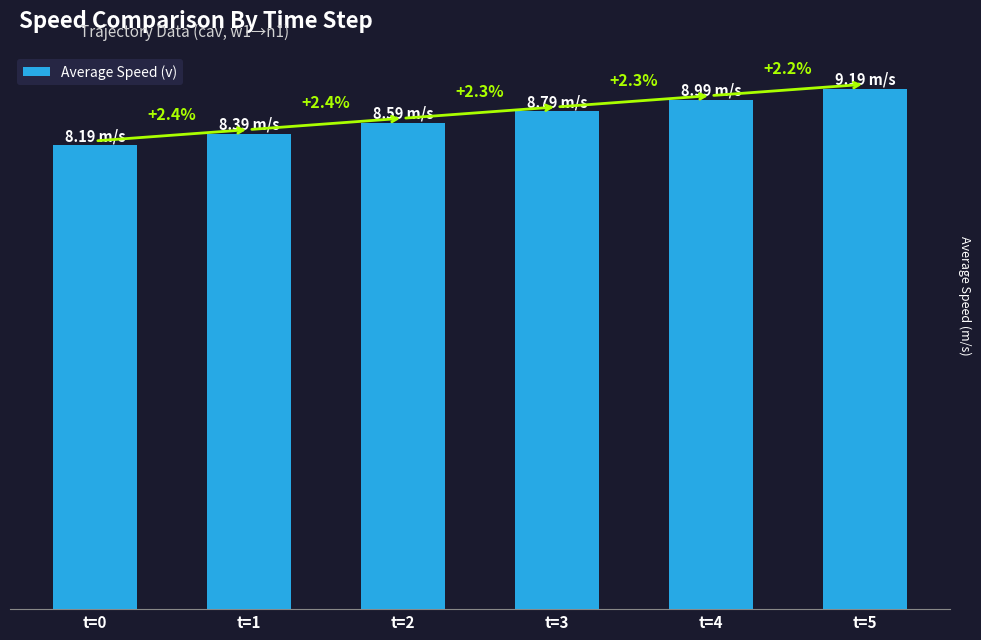

How many bars are there in total?

6